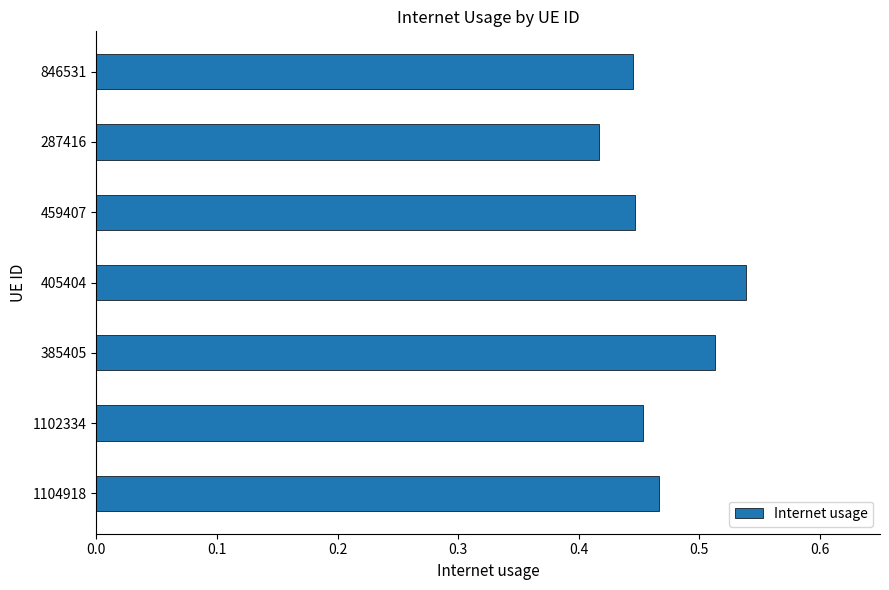

How many values are between 0 and 1?

7